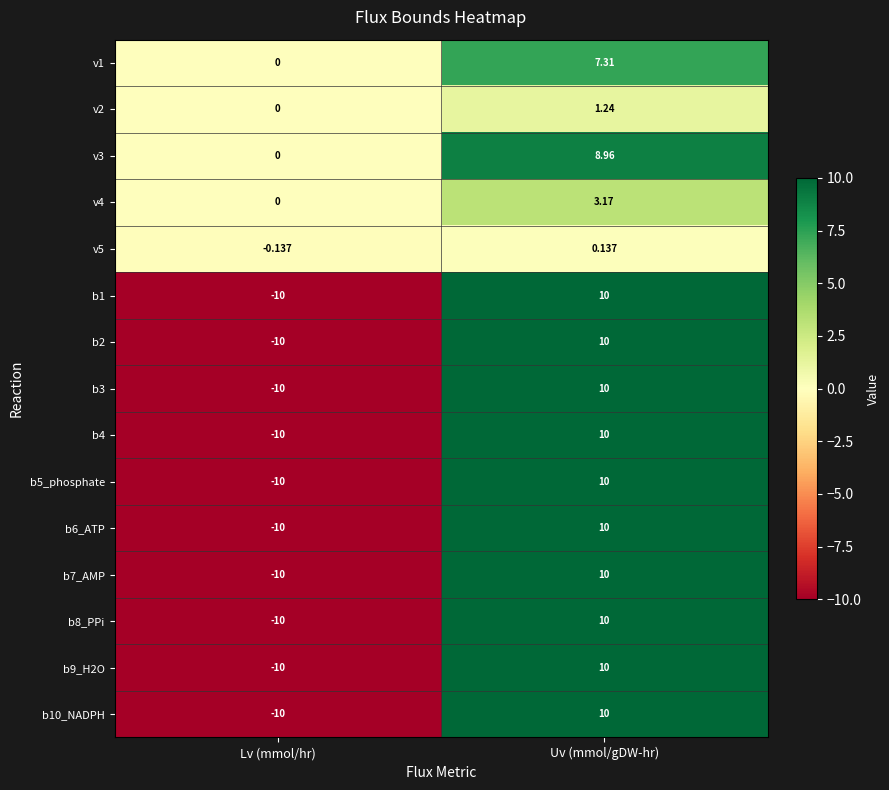

What is the total value across all series at Lv (mmol/hr)?

-100.1